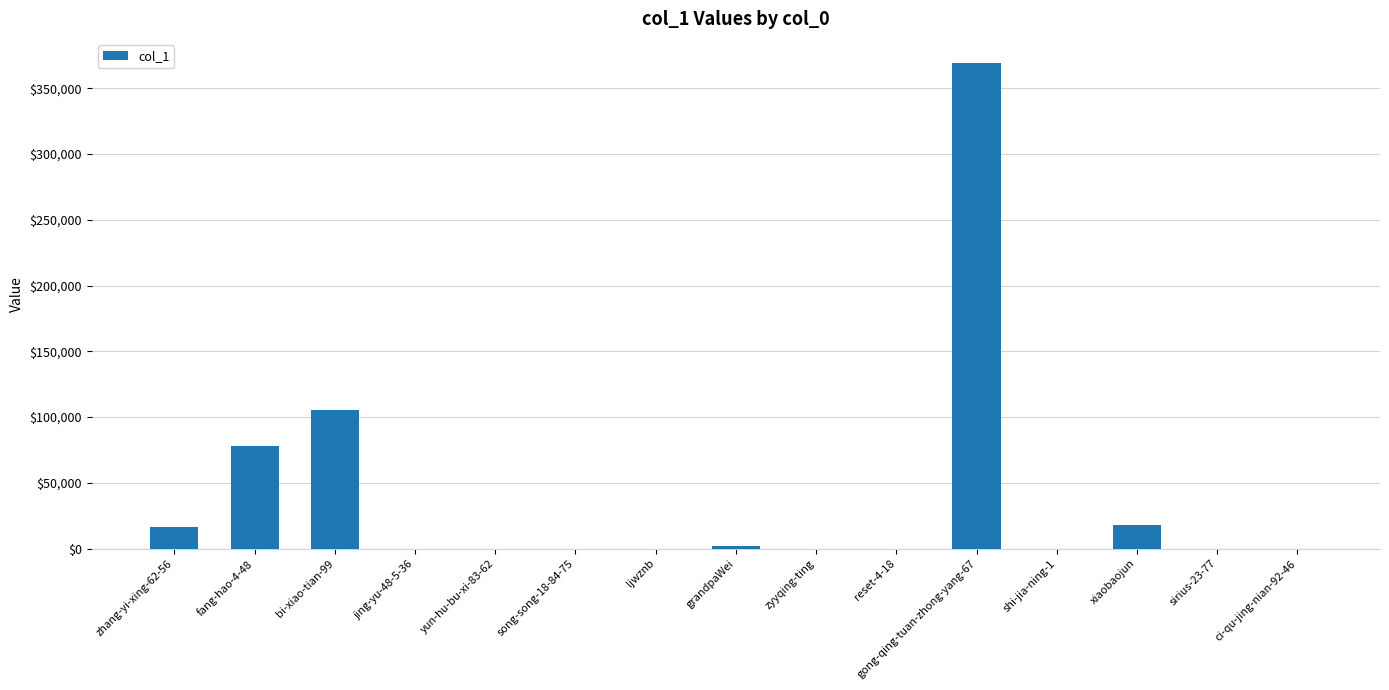

What is the sum of all values?

588482